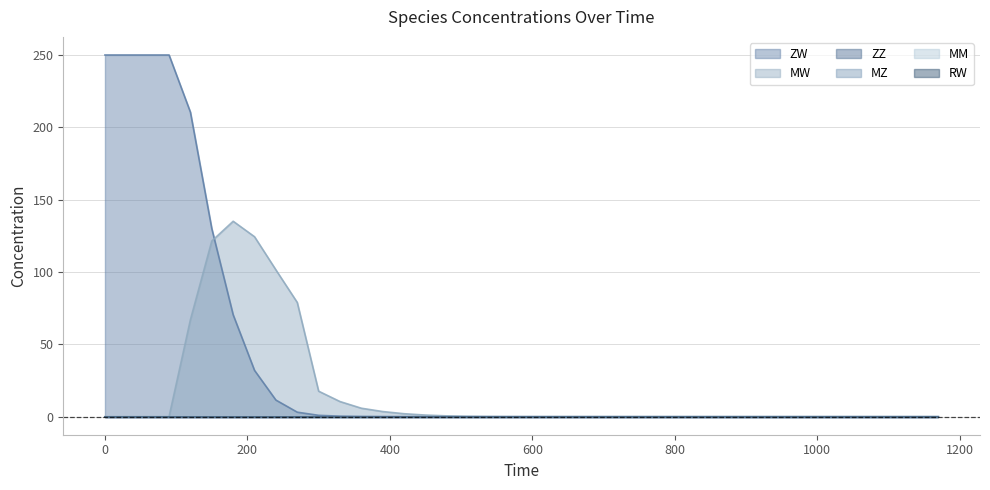

List the series in order of their peak value, highest first.

ZW, MW, ZZ, MZ, MM, RW